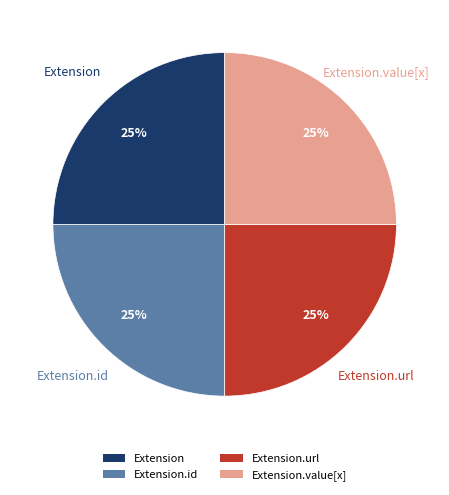

Count the number of slices in the pie.

4